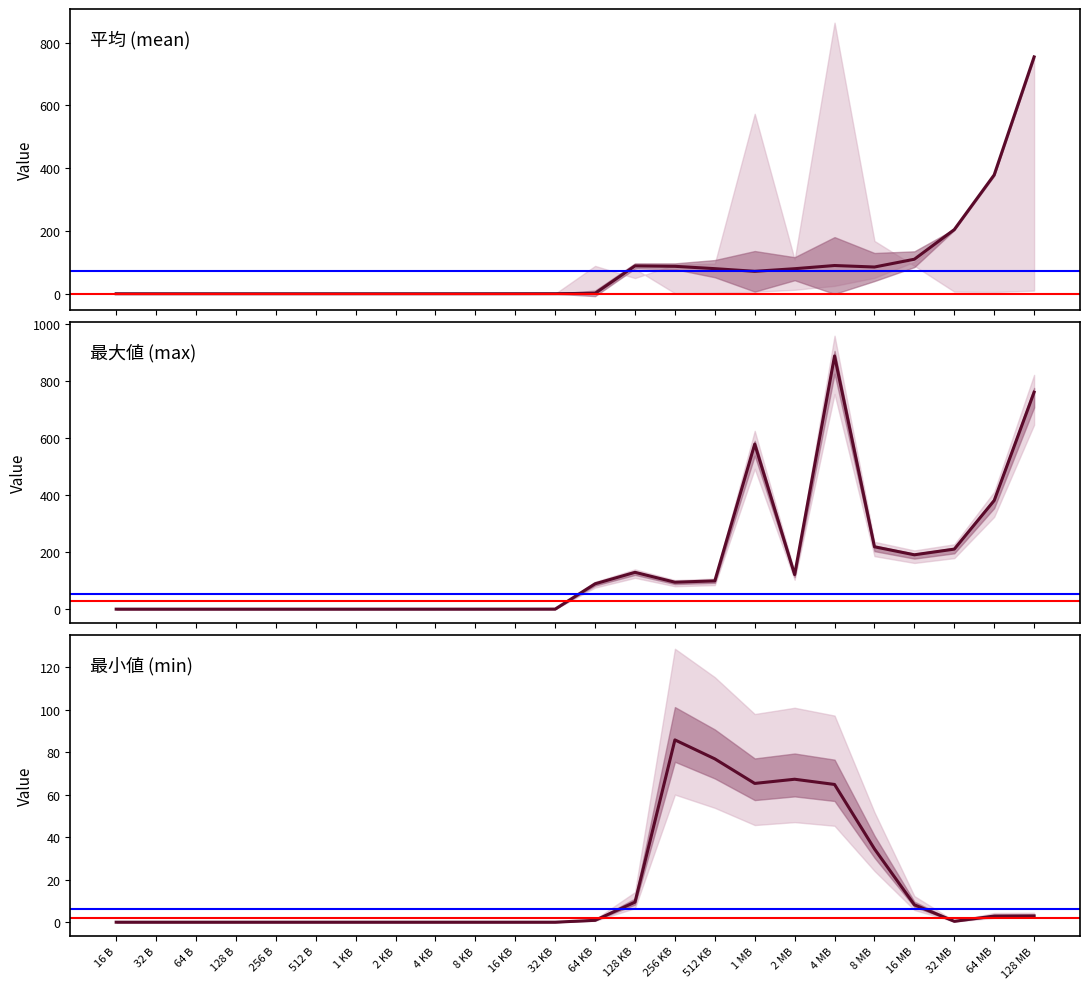

Is it true that 最小値 equals 2.9 at 64 MB?

True